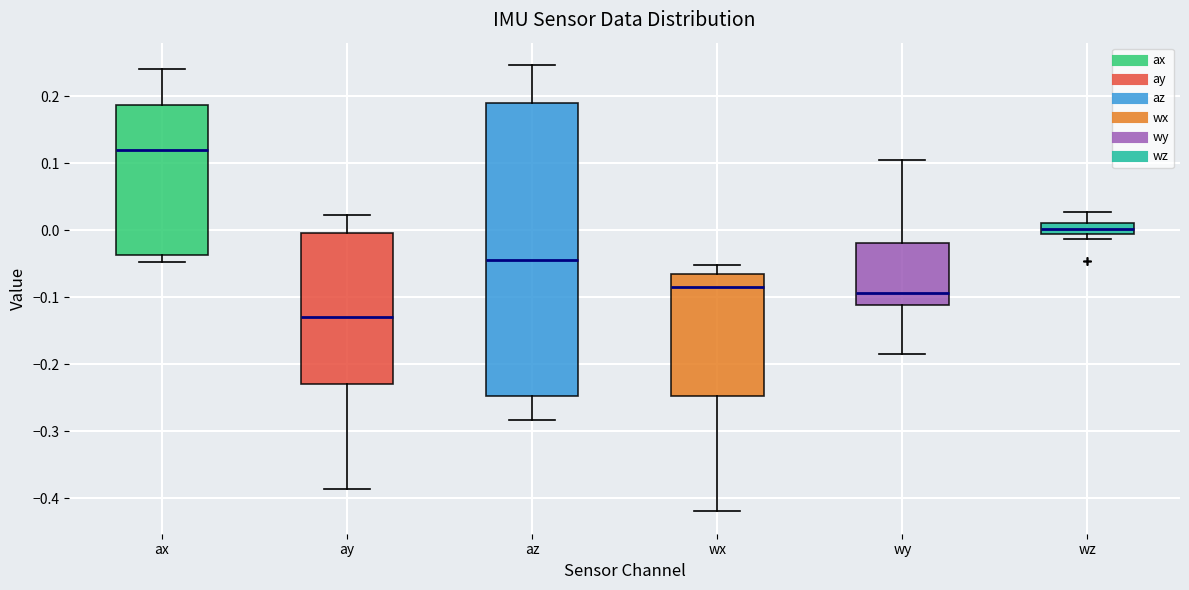

Which box has the highest median line?

ax